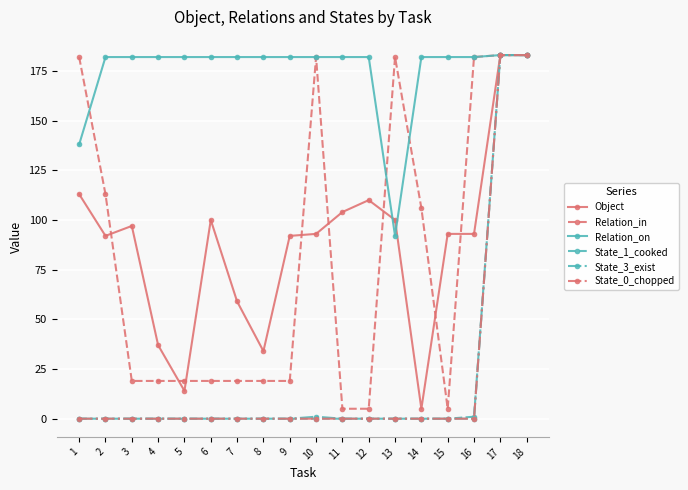

Count the number of categories in the chart.

18